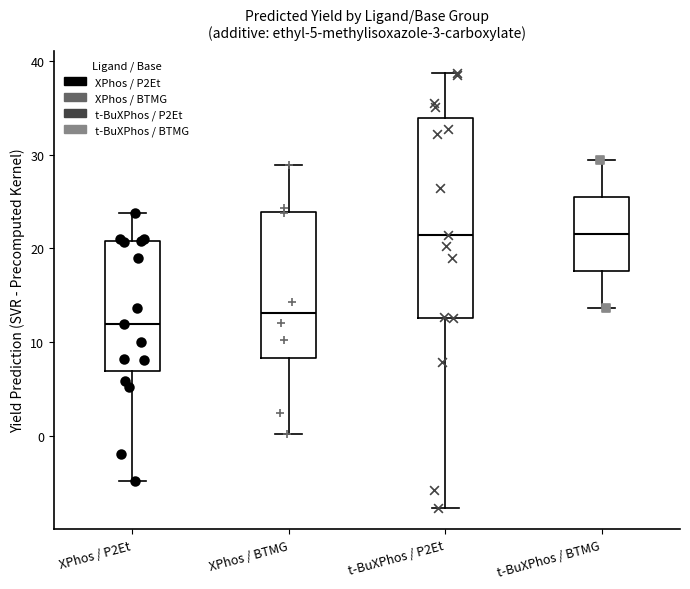

Comparing the boxes themselves (not the whiskers), which one is the tallest?

t-BuXPhos / P2Et